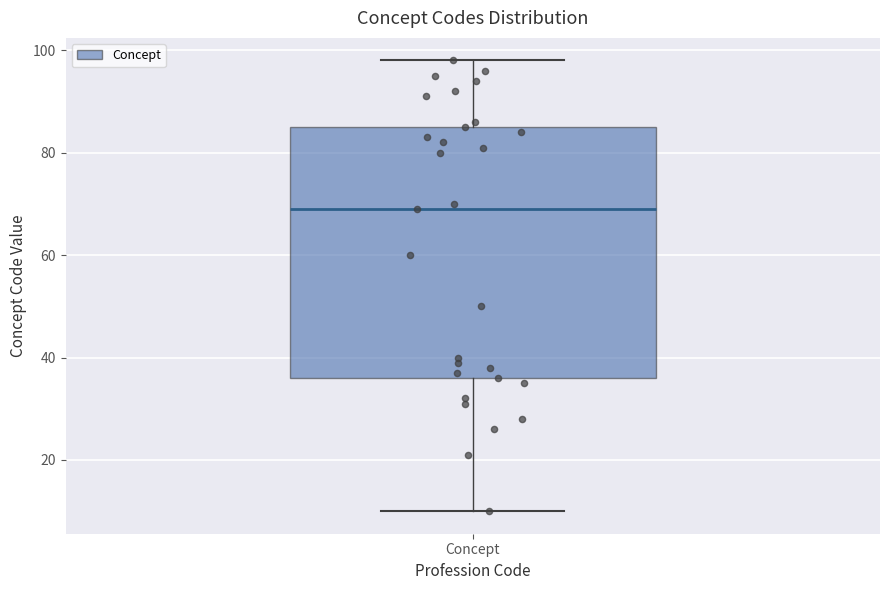

Read this box plot against the y-axis: the position of the median line, the range covered by the box, and the ends of both whiskers. The values are not printed on the chart, so give them approximately, as read against the axis.

median 70, box 36 to 86, whiskers 10 to 98